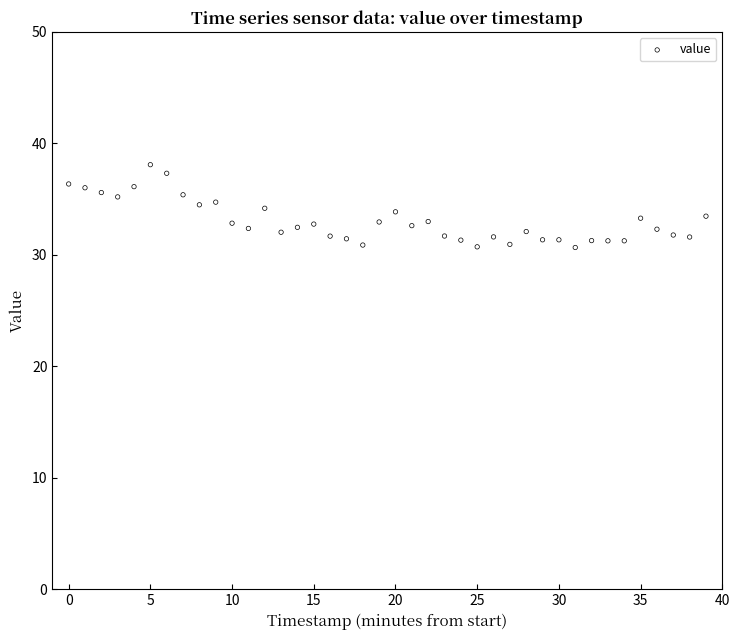

What is the range of Y values (max minus min)?

7.4